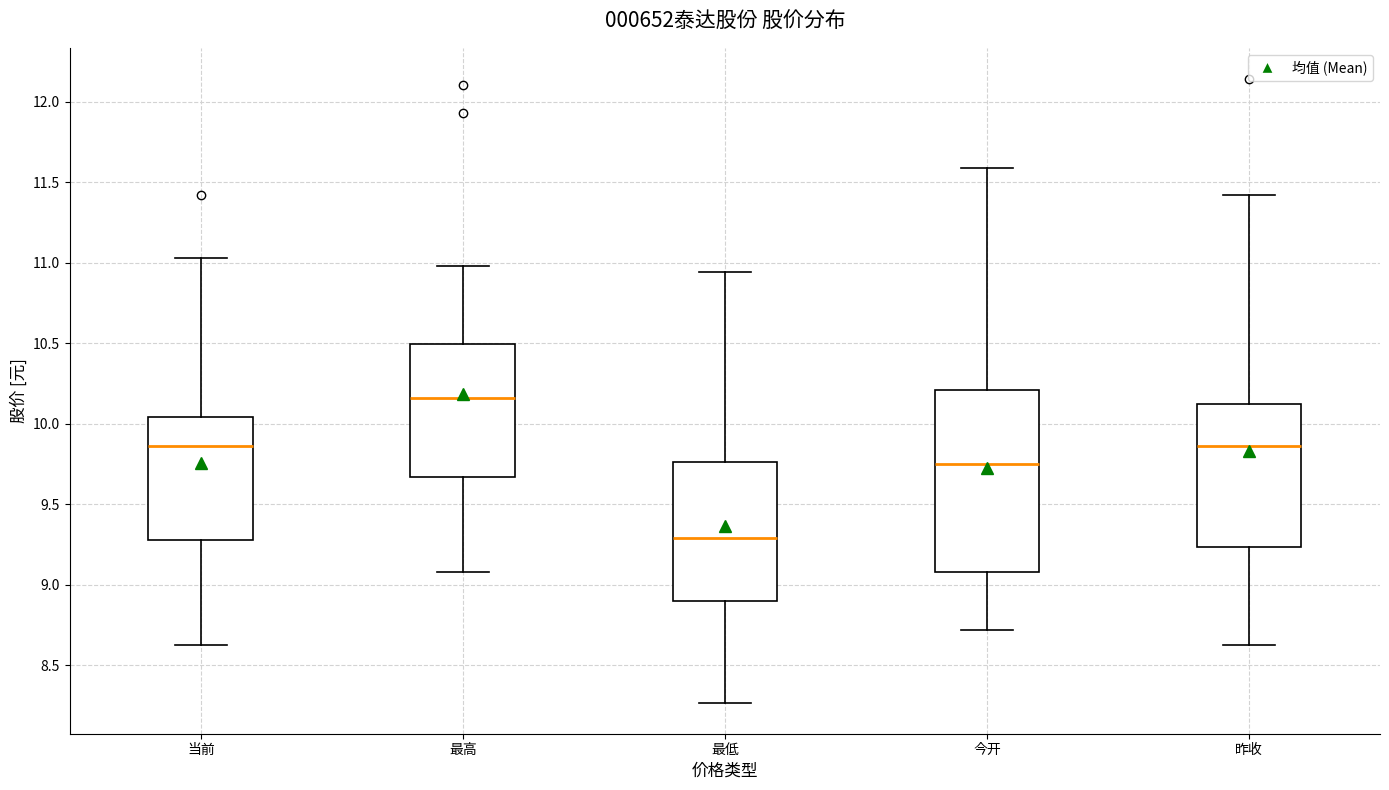

Which box has the highest median line?

最高